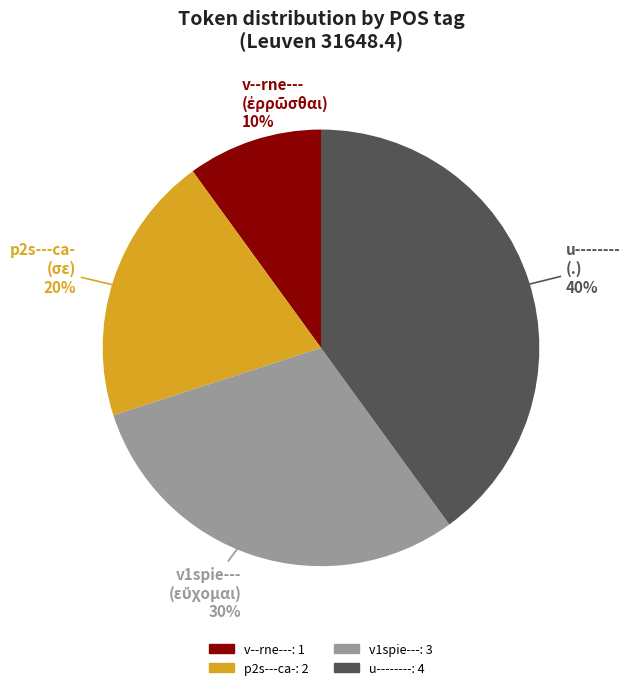

Is the sum of p2s---ca- and u-------- greater than half?

Yes